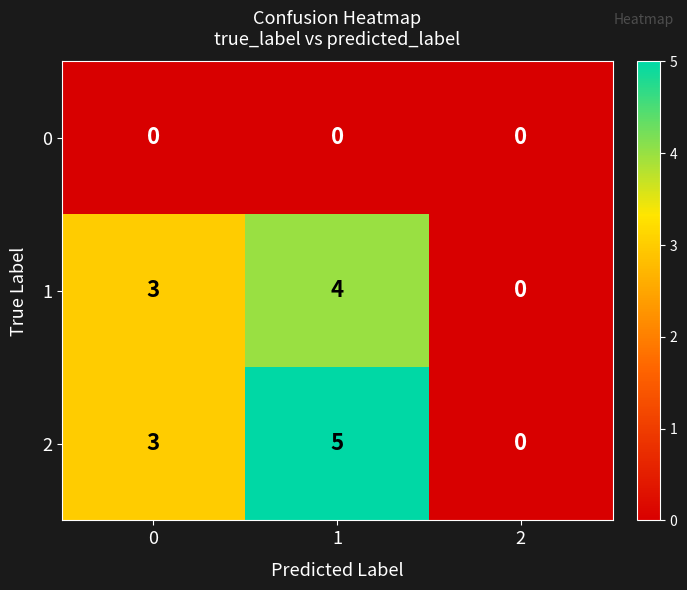

At how many categories does at least one series exceed 4?

1